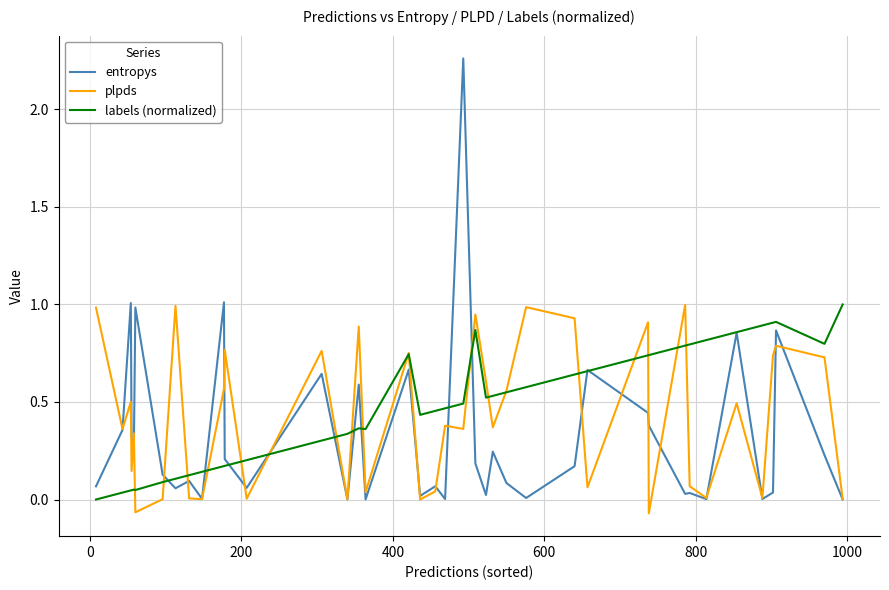

Which series has the largest range (max minus min)?

entropys